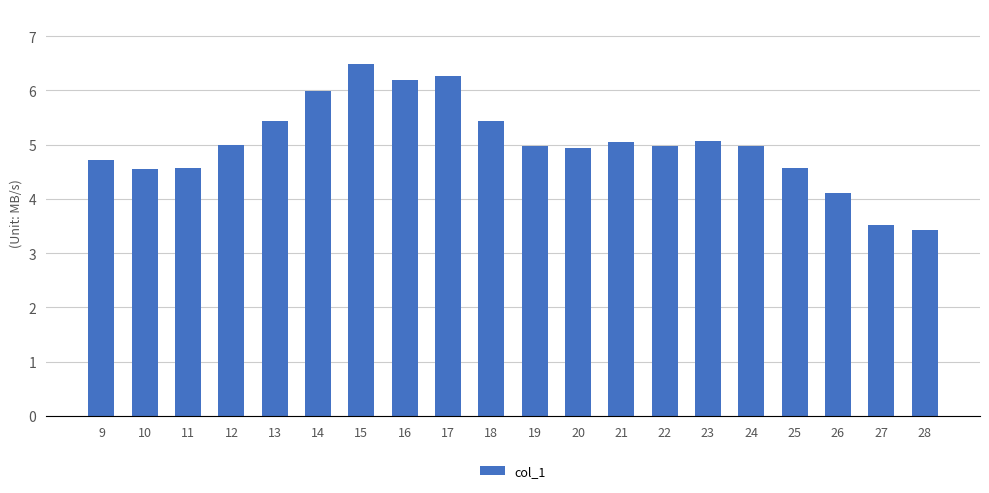

How many values are below 4?

2